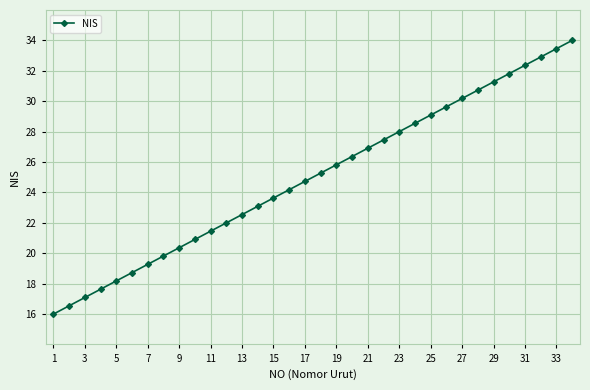

What is the value of the 11th point from the left?

21.5